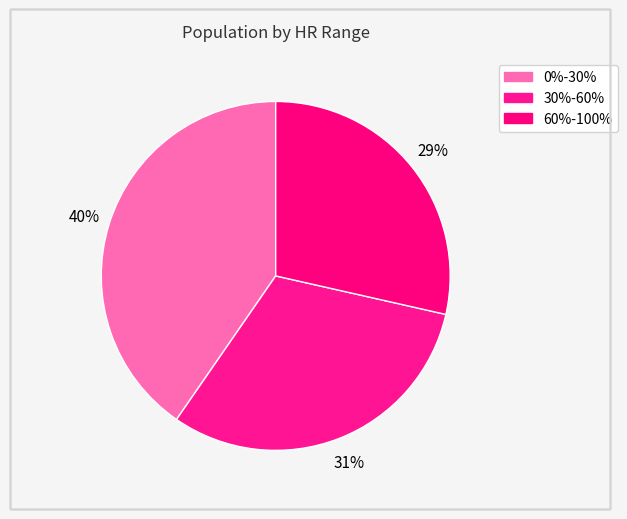

Count the number of slices in the pie.

3